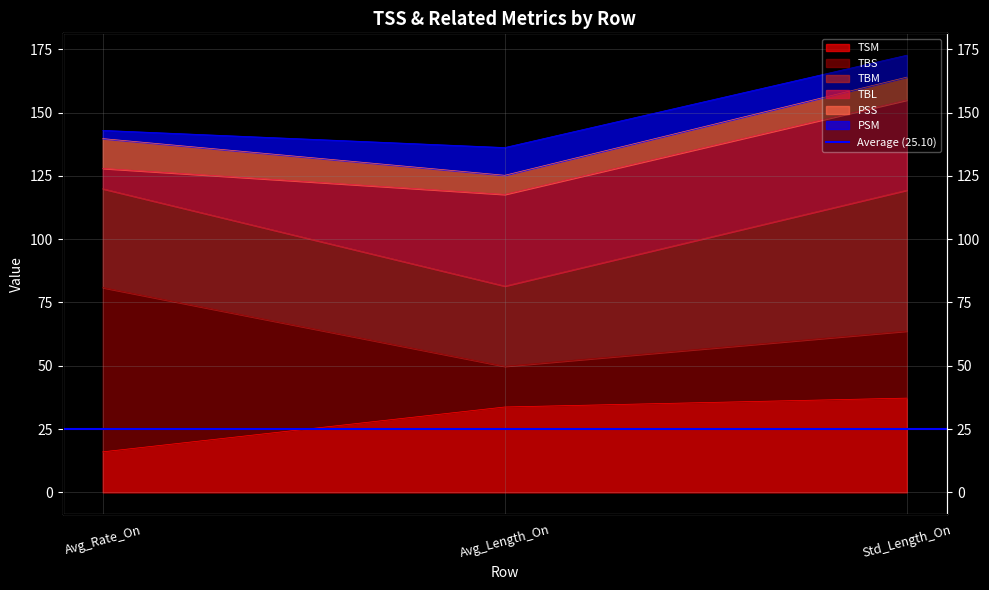

What is the sum of all TSM values?

87.0